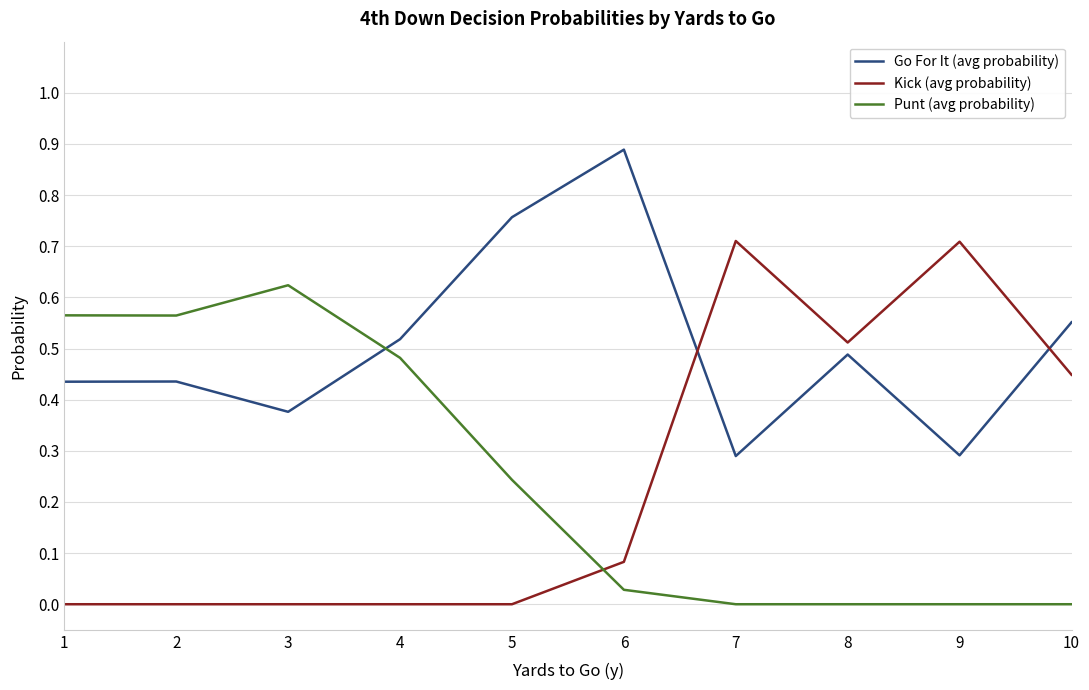

What is the difference between the maximum and minimum values in the Kick (avg probability) series?

0.7